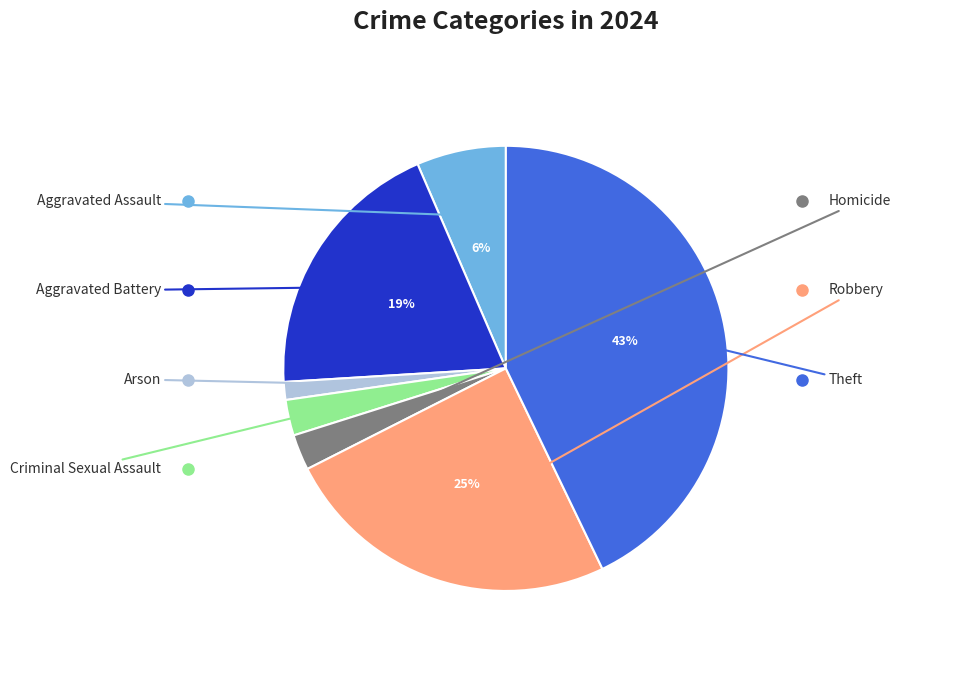

Does any single category account for the majority?

No